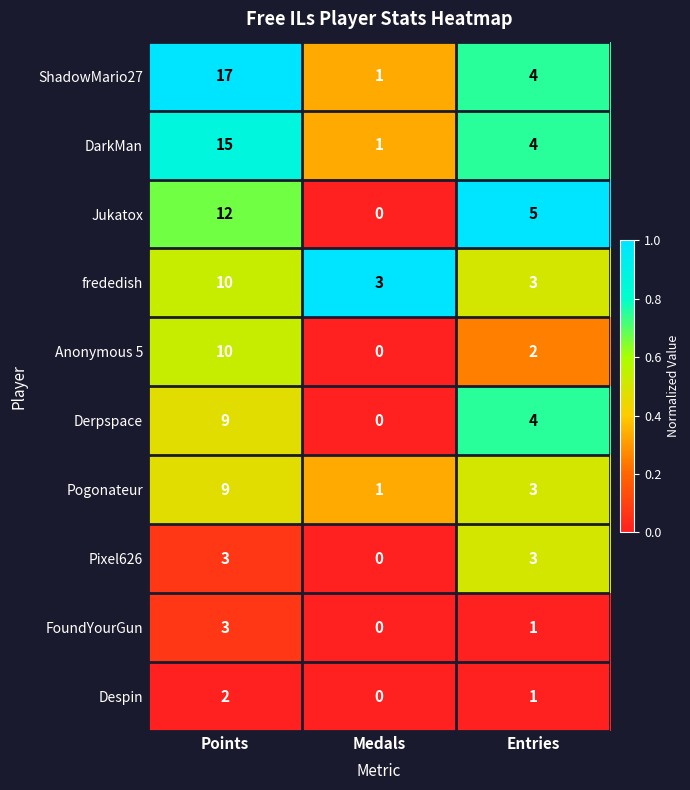

Reading left to right, list all the values displayed in this chart.

ShadowMario27: Points=17	Medals=1	Entries=4
DarkMan: Points=15	Medals=1	Entries=4
Jukatox: Points=12	Medals=0	Entries=5
frededish: Points=10	Medals=3	Entries=3
Anonymous 5: Points=10	Medals=0	Entries=2
Derpspace: Points=9	Medals=0	Entries=4
Pogonateur: Points=9	Medals=1	Entries=3
Pixel626: Points=3	Medals=0	Entries=3
FoundYourGun: Points=3	Medals=0	Entries=1
Despin: Points=2	Medals=0	Entries=1